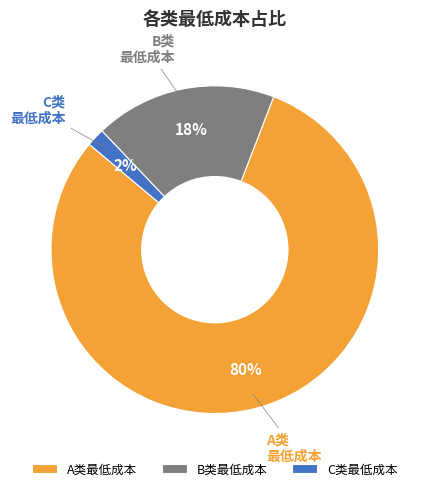

To the nearest percent, what percentage of the pie is A类最低成本?

80%